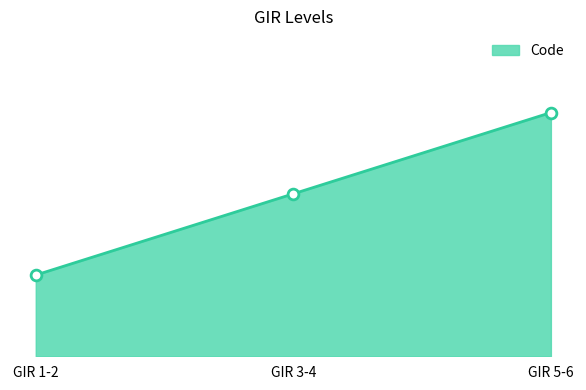

Between GIR 3-4 and GIR 5-6, which is larger?

GIR 5-6